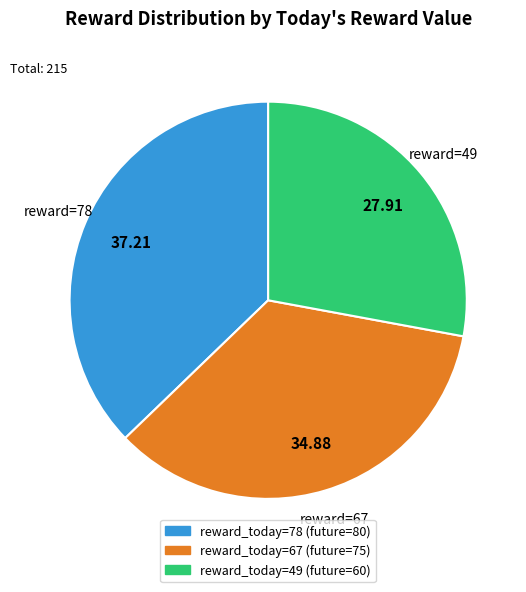

How many slices are in this pie chart?

3